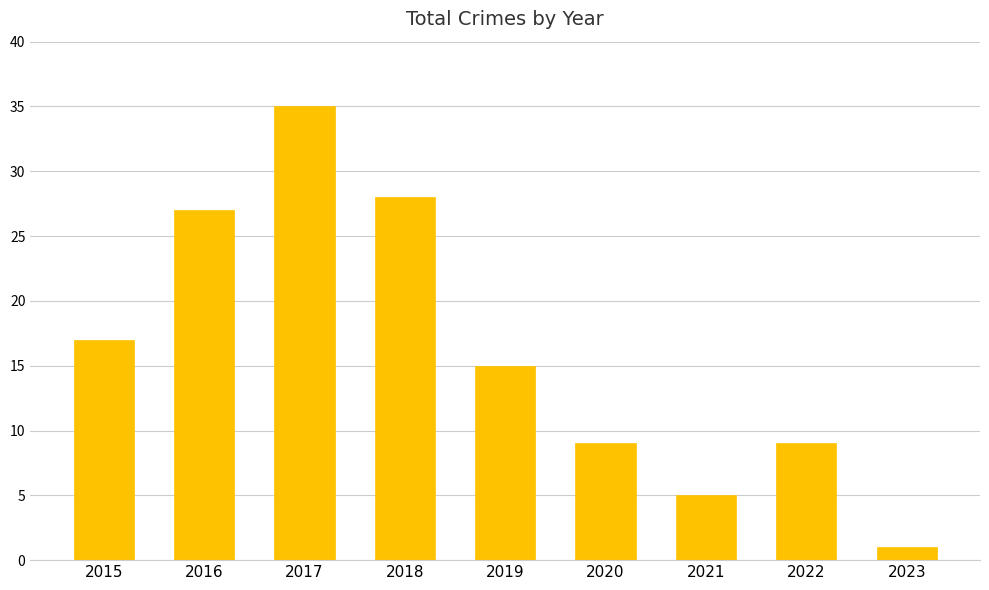

What is the maximum value shown in the chart?

35